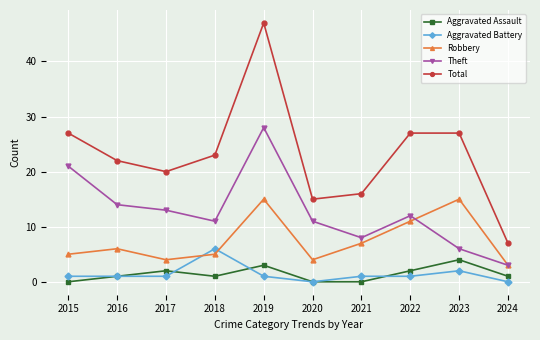

At which category is the sum across all series the highest?

2019